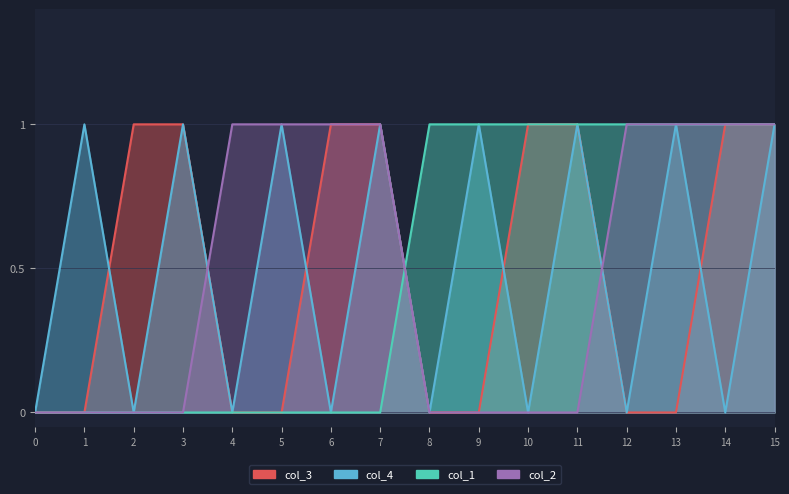

How many lines are shown in the chart?

4